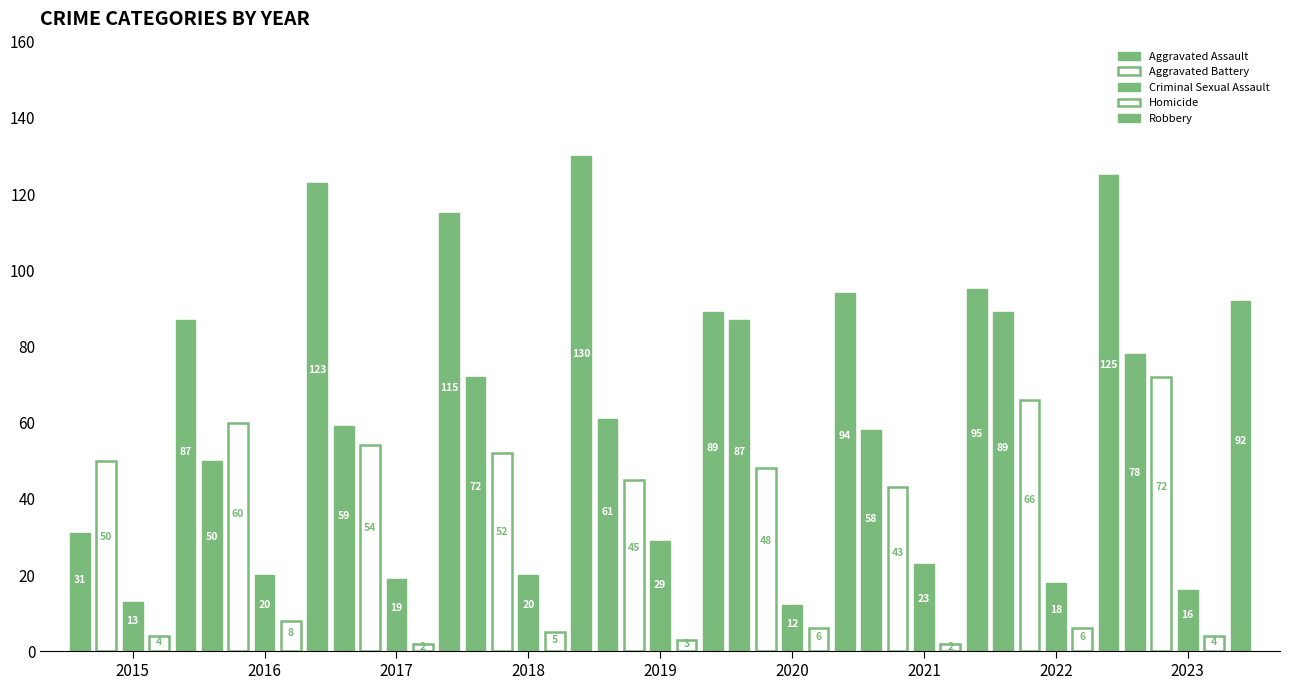

What is the total value across all series at 2020?

247